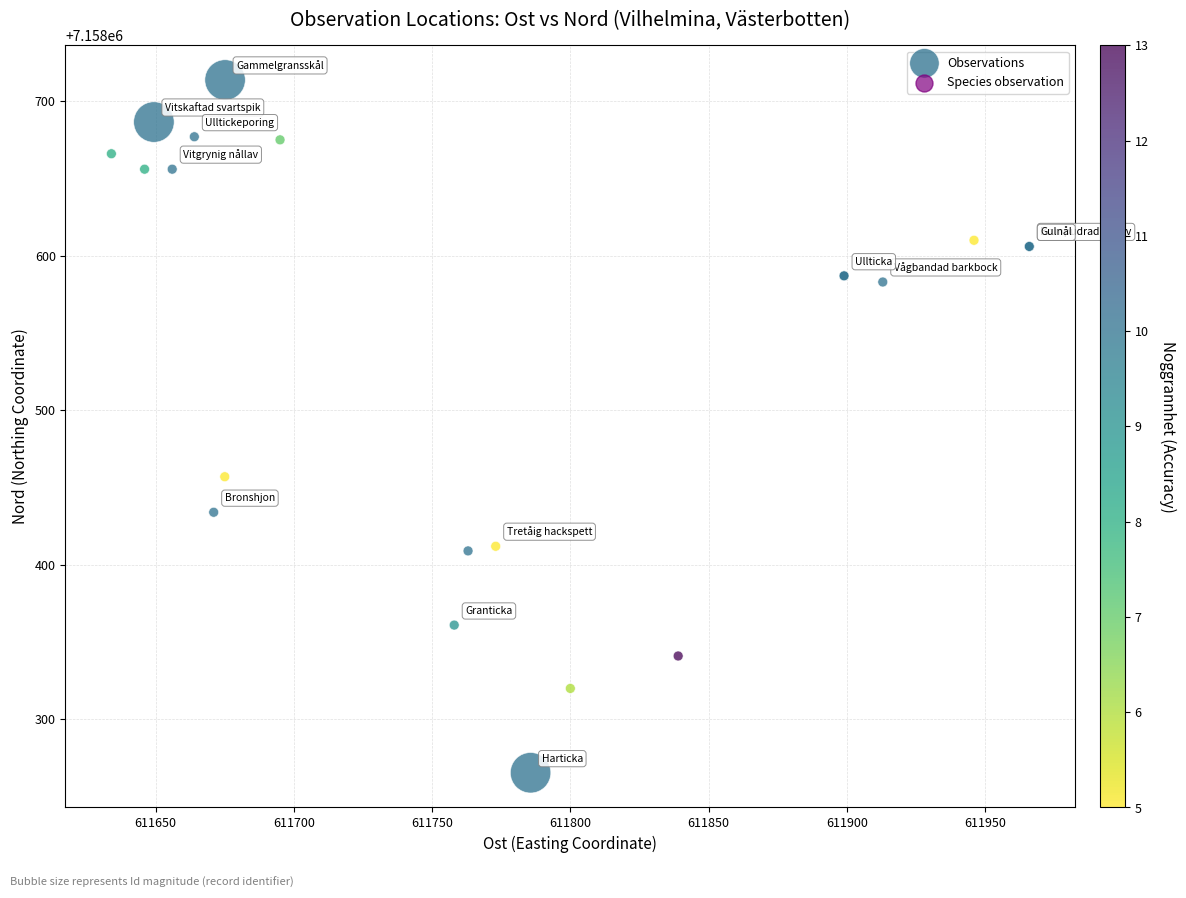

What Y value in the scatter plot is closest to 7158489?

7158457.0